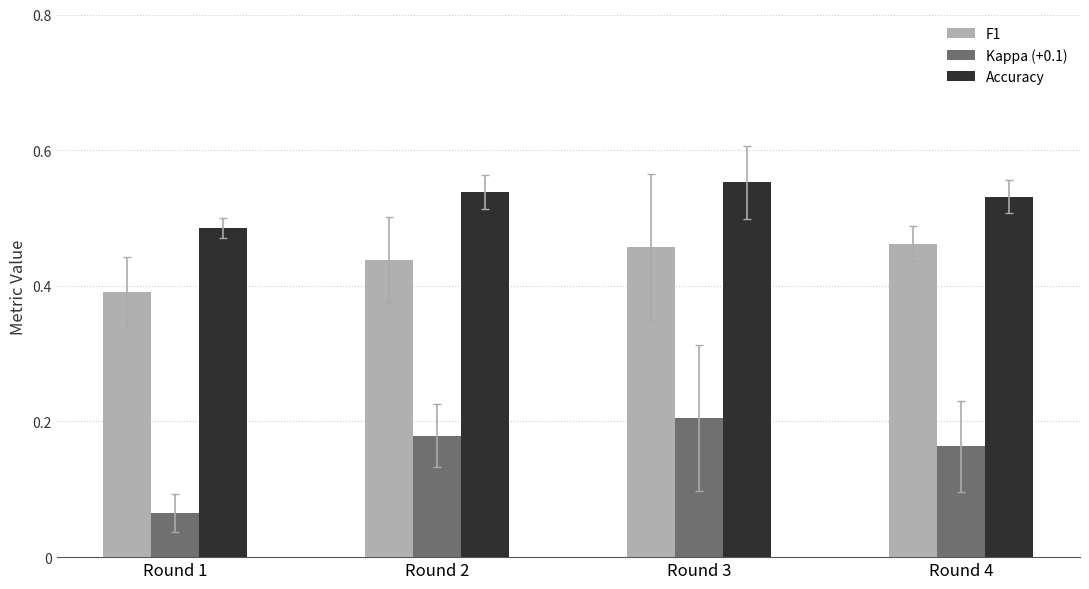

Is the value of F1 at Round 2 greater than the value of Accuracy at Round 4?

No